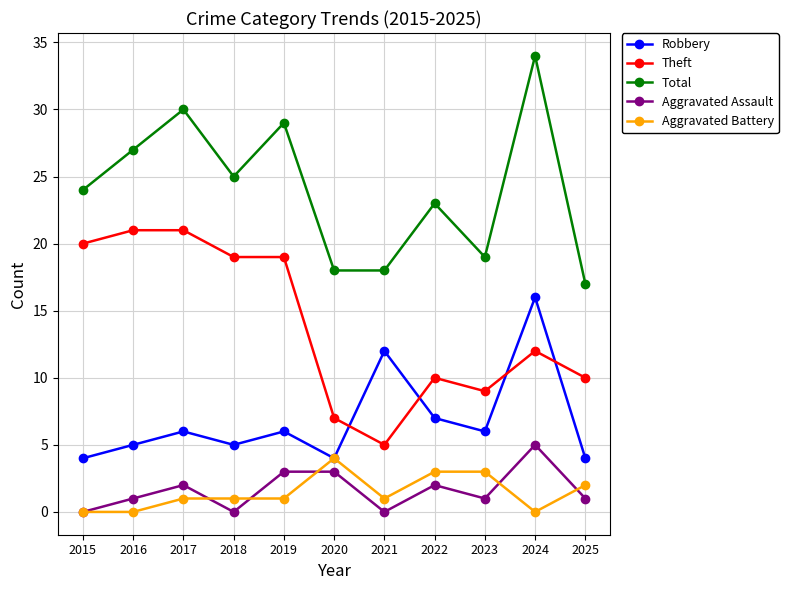

Where is the first local maximum for Aggravated Assault?

2017